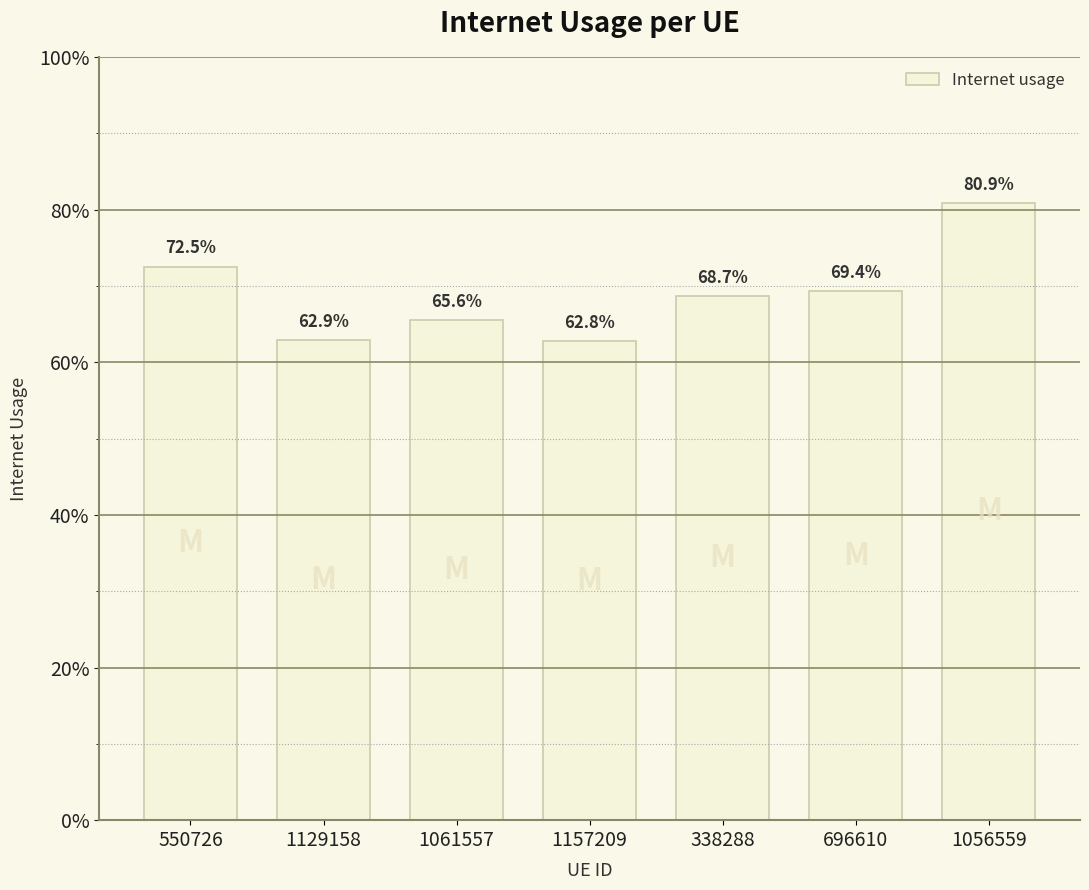

Rank the categories by value from lowest to highest.

1157209, 1129158, 1061557, 338288, 696610, 550726, 1056559